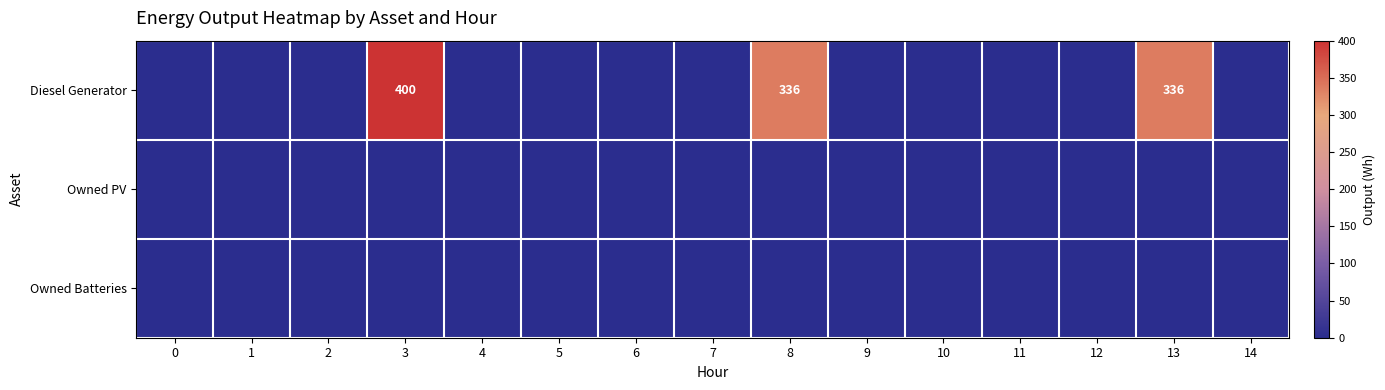

True or false: Owned Batteries has a value of 0 at 13.

True